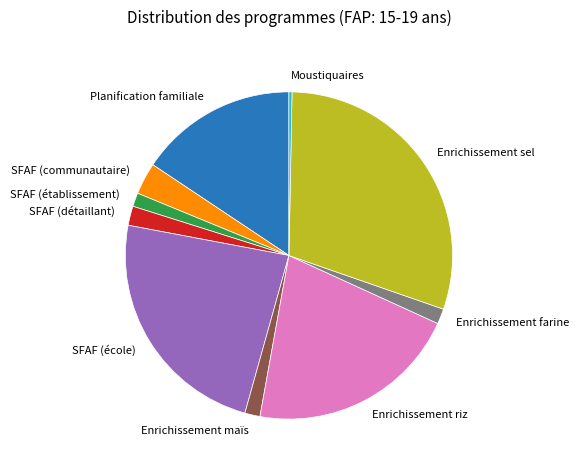

Is the sum of SFAF (détaillant) and Moustiquaires greater than half?

No